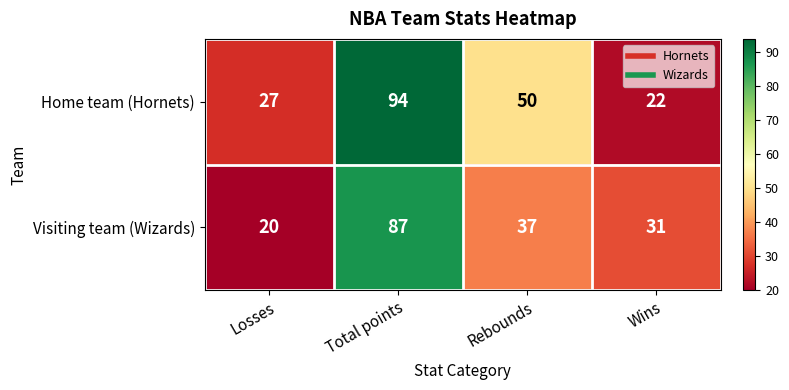

What is the average value of the Home team (Hornets) series?

48